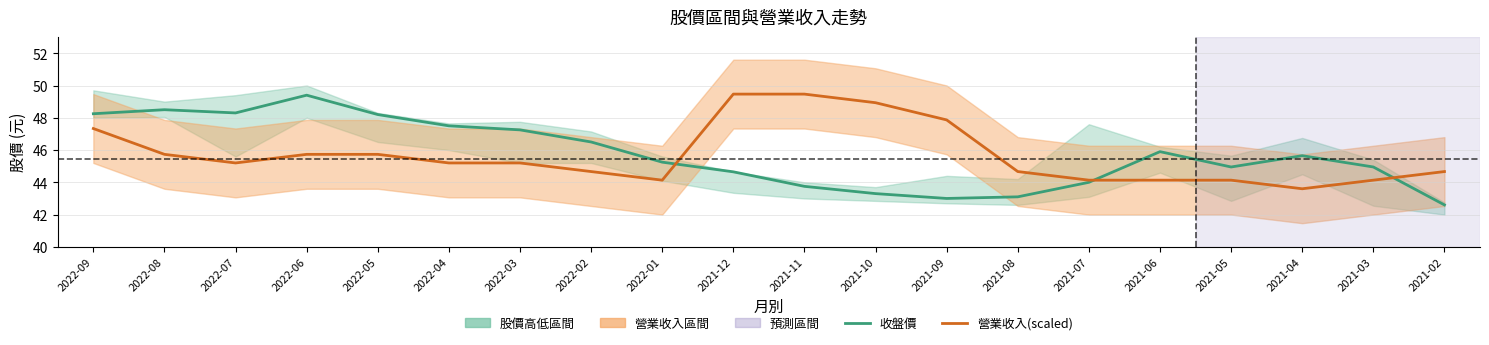

Reading left to right, transcribe all the data shown in this chart.

收盤價: 48.2	48.5	48.3	49.4	48.2	47.5	47.2	46.5	45.2	44.6	43.8	43.3	43.0	43.1	44.0	45.9	45.0	45.6	45.0	42.6
營業收入(scaled): 47.3	45.7	45.2	45.7	45.7	45.2	45.2	44.7	44.1	49.5	49.5	48.9	47.9	44.7	44.1	44.1	44.1	43.6	44.1	44.7